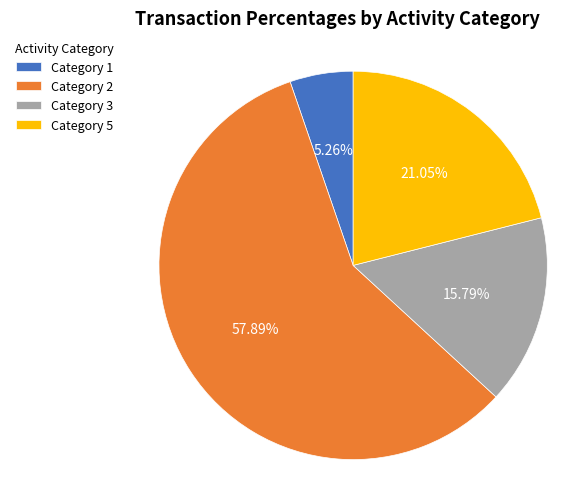

Rank the categories by value from lowest to highest.

Category 1, Category 3, Category 5, Category 2